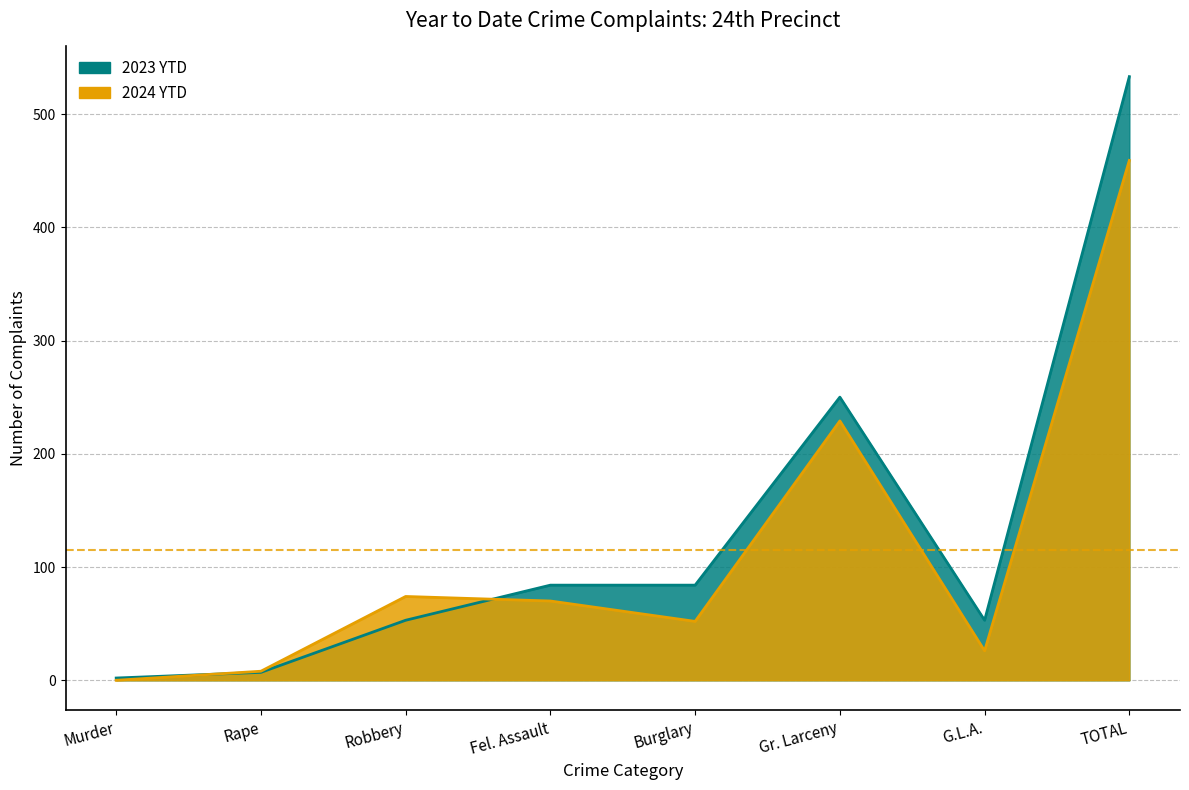

Rank the categories by 2023 YTD value from lowest to highest.

Murder, Rape, Robbery, G.L.A., Fel. Assault, Burglary, Gr. Larceny, TOTAL